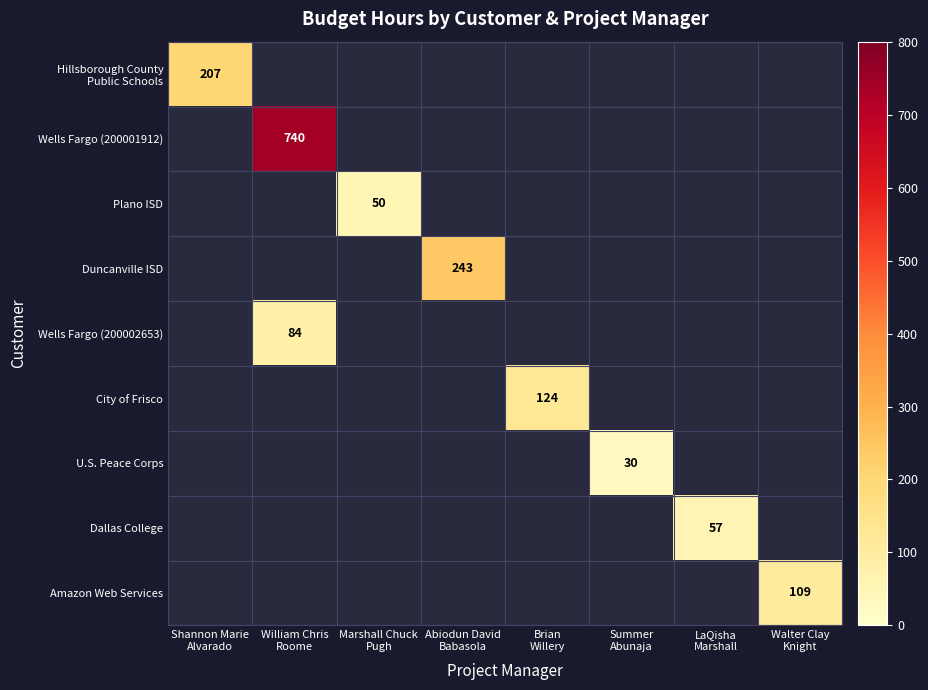

At how many categories does at least one series exceed 585?

1